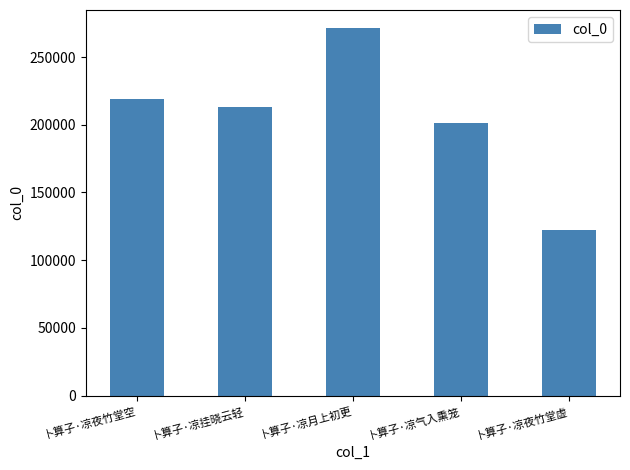

How many bars are there in total?

5